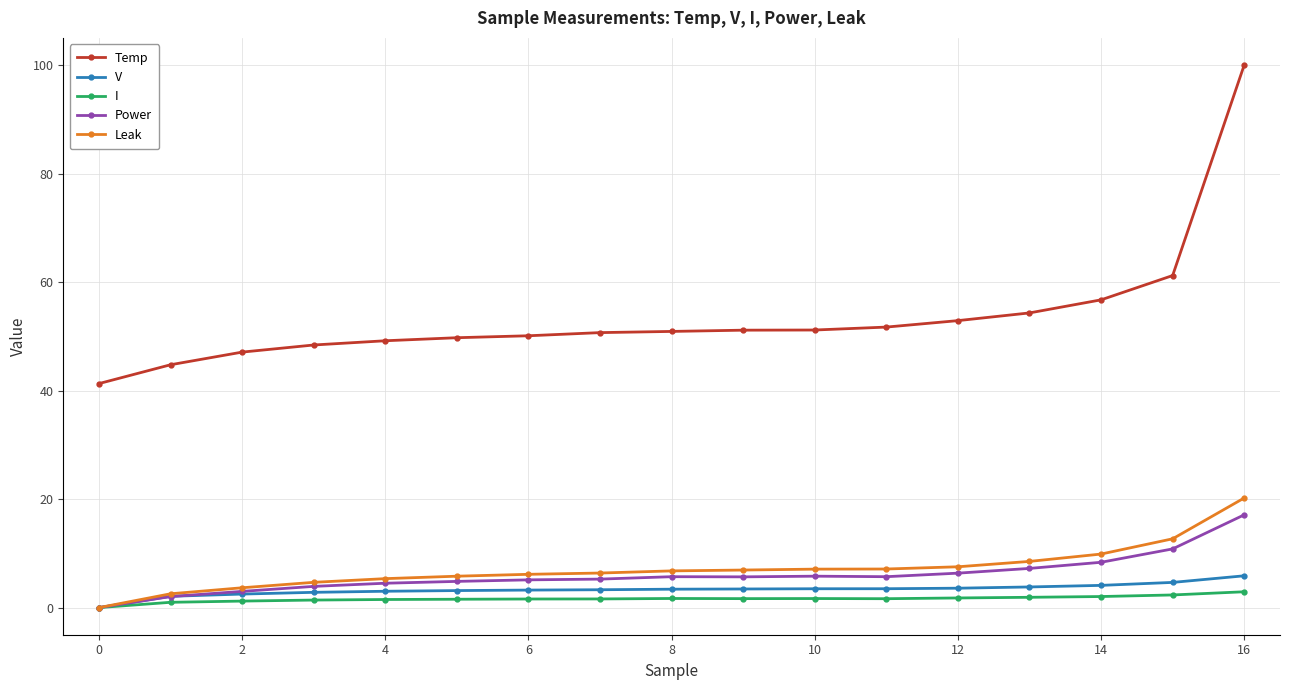

True or false: Power has more than 0 points higher than both neighbors.

True